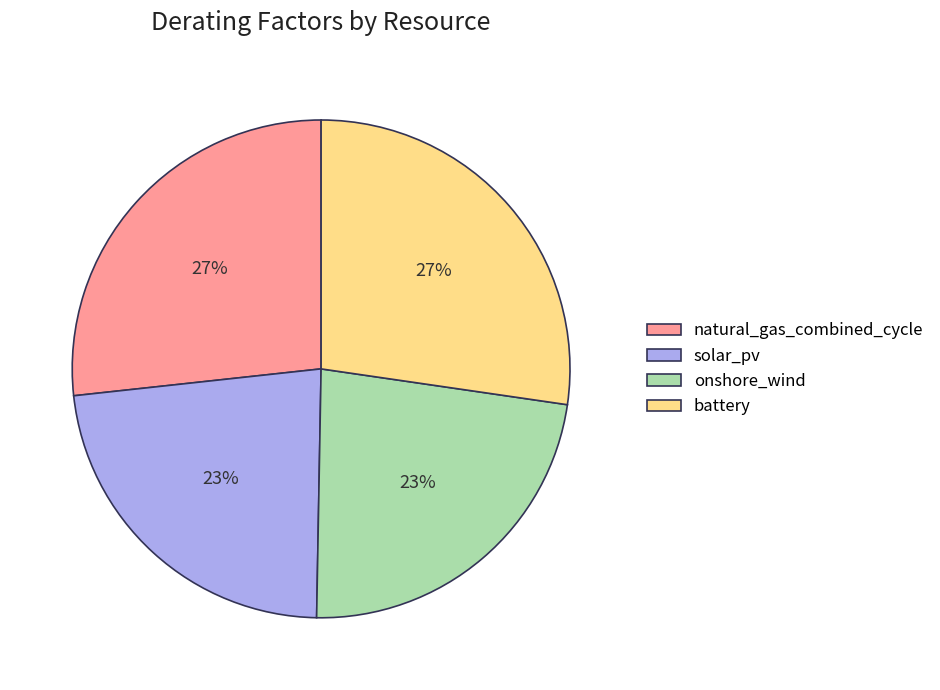

Does battery represent more than half of the total?

No